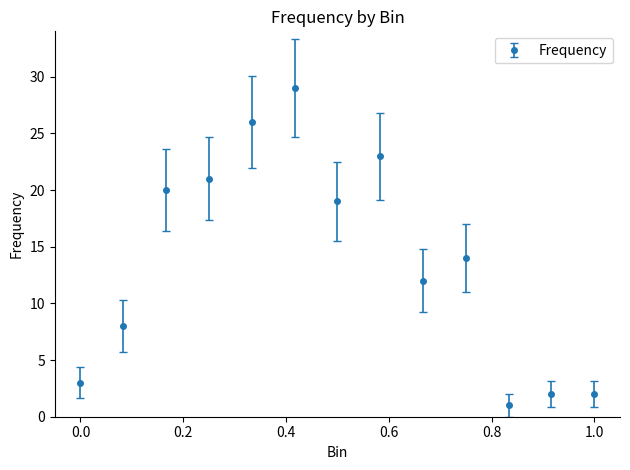

What is the difference between the maximum and second lowest values?

27